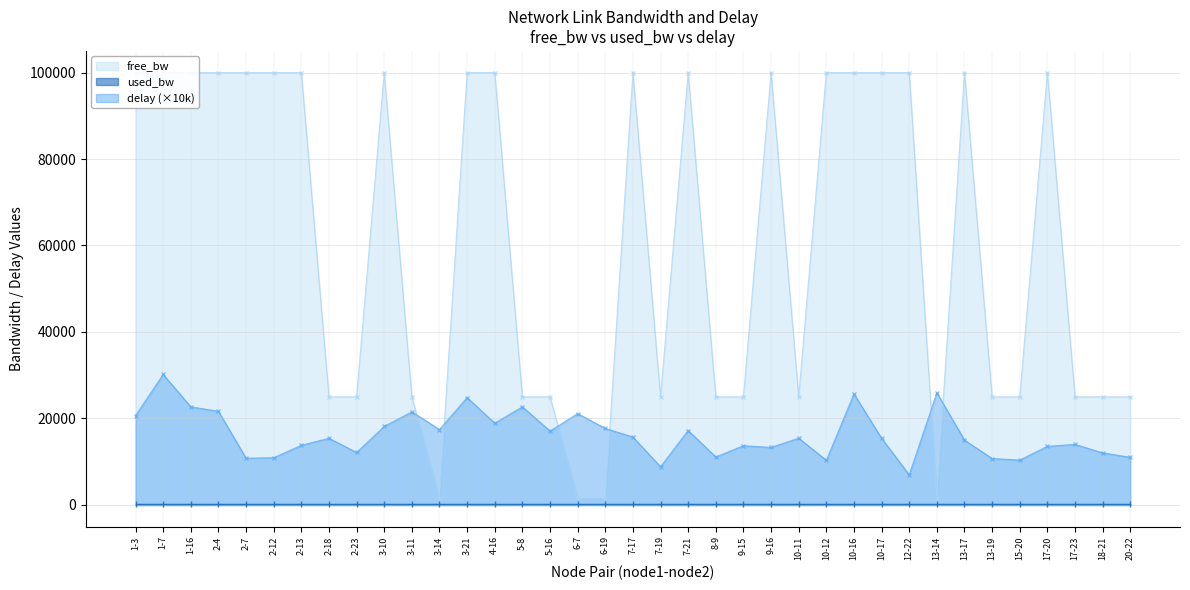

How many times do delay and free_bw cross each other?

6